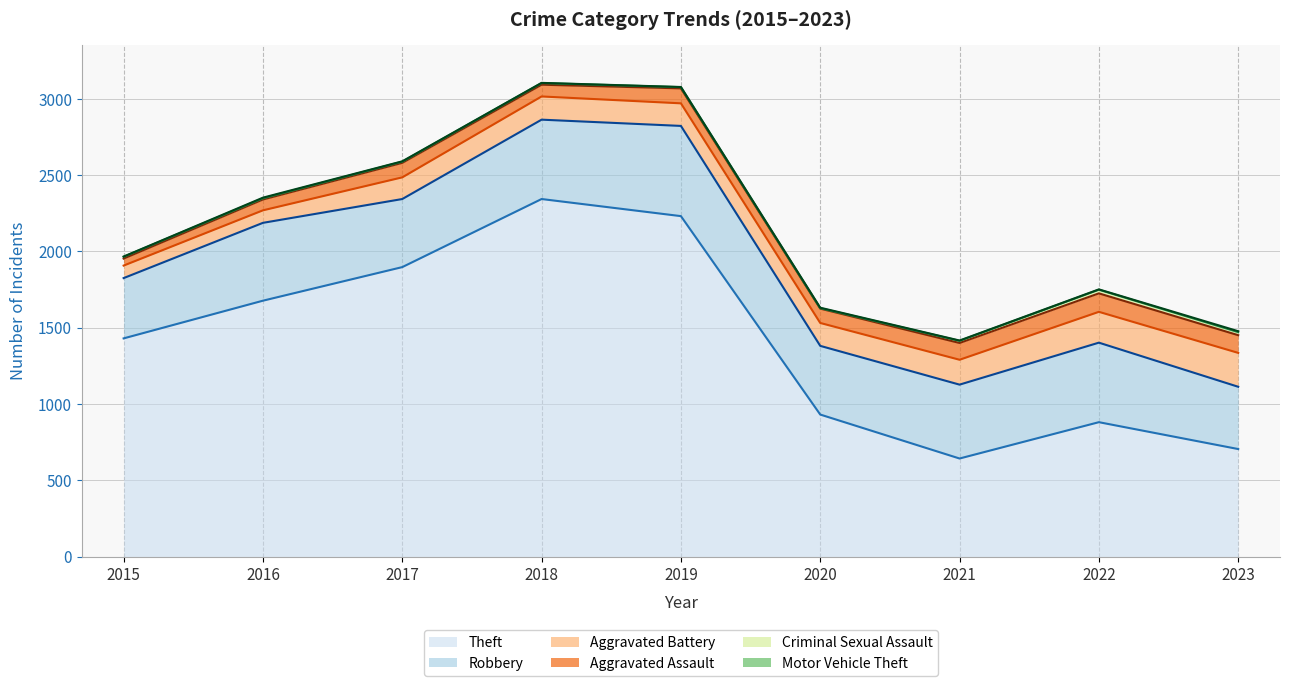

Between 2015 and 2017, which series saw the biggest shift?

Theft